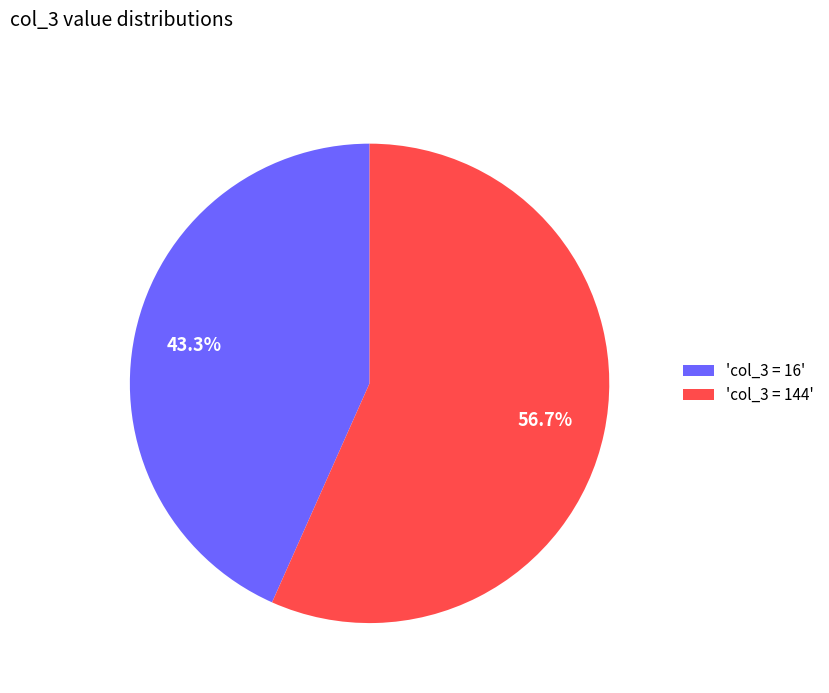

Which category has the smallest portion of the pie?

'col_3 = 16'